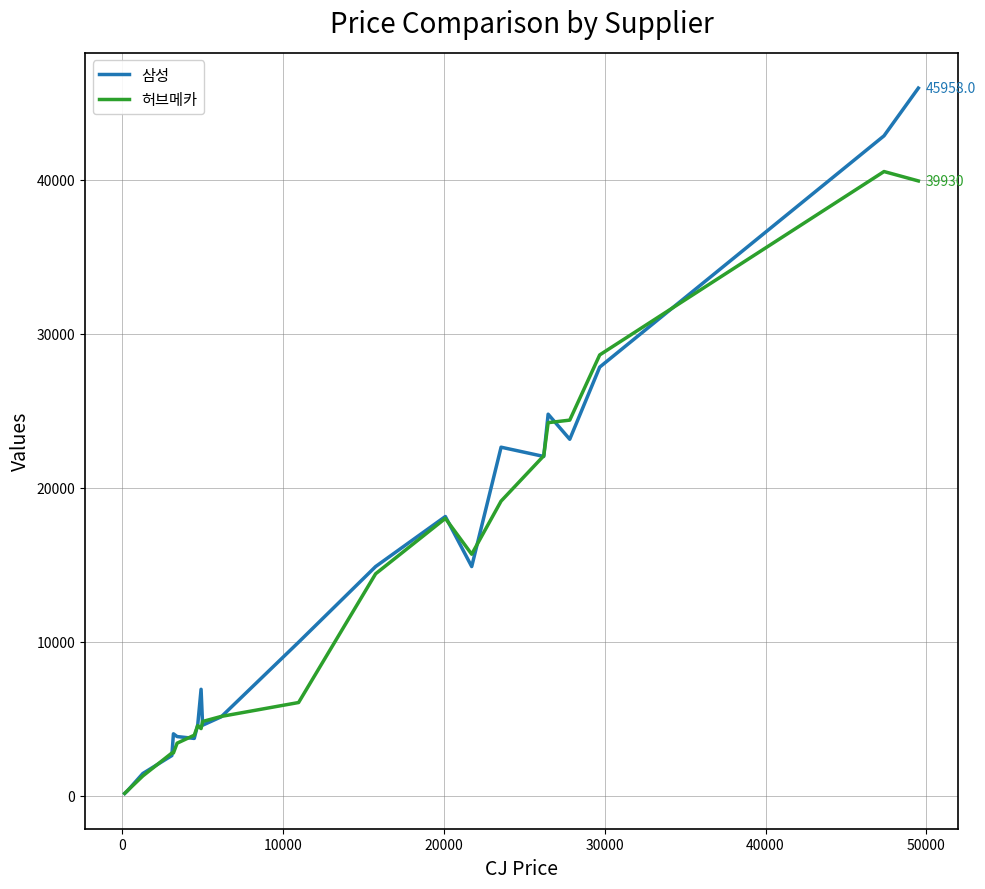

Which series has the largest range (max minus min)?

삼성